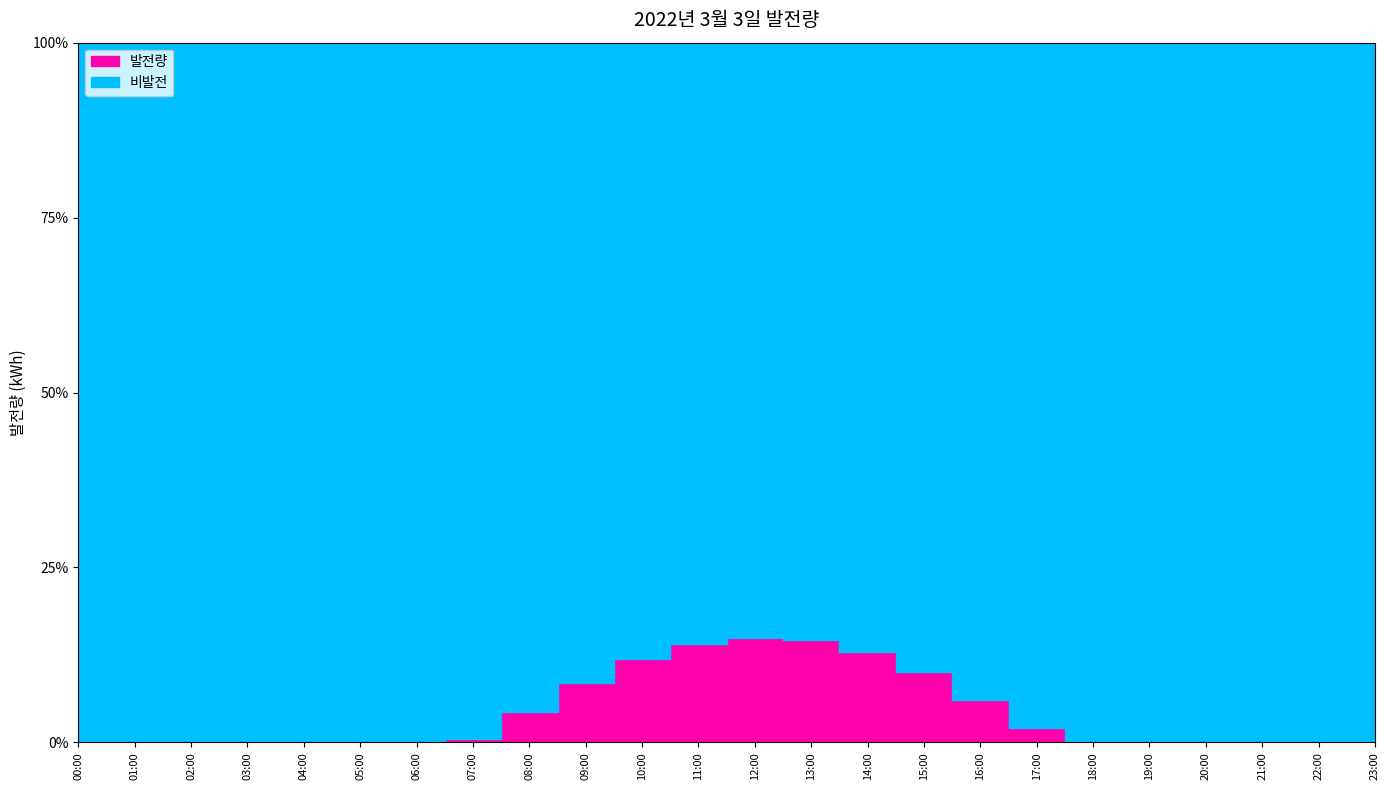

What position from the left is 07:00?

8